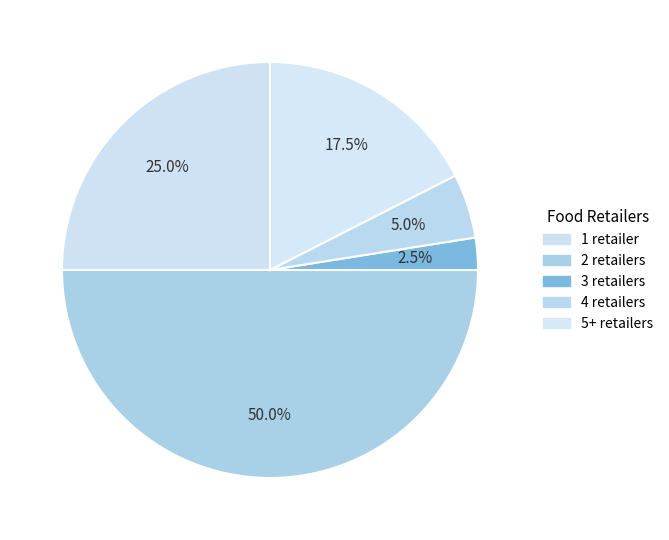

Is 1 retailer the majority of the pie?

No